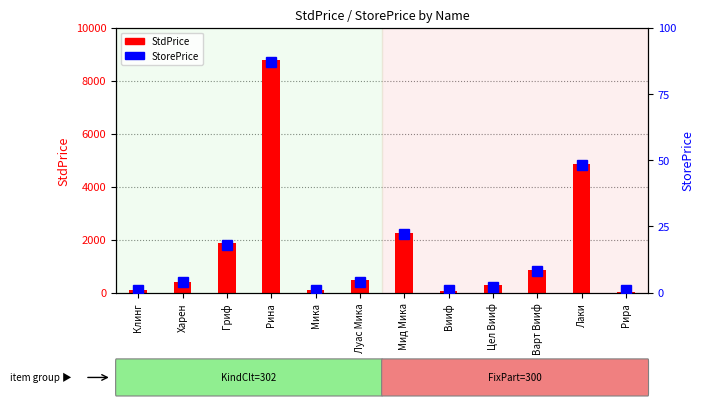

How many data points in StdPrice are less than 480?

6